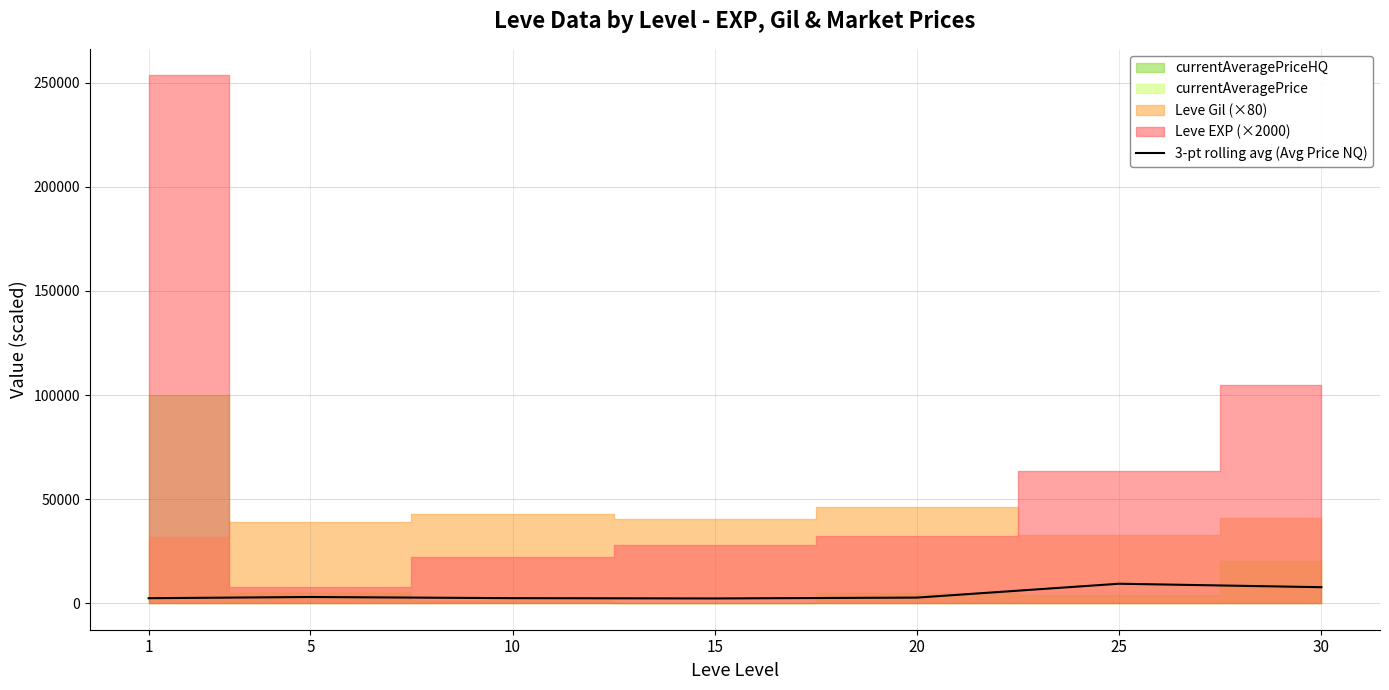

True or false: the data shows 2475.1 at 10.

True